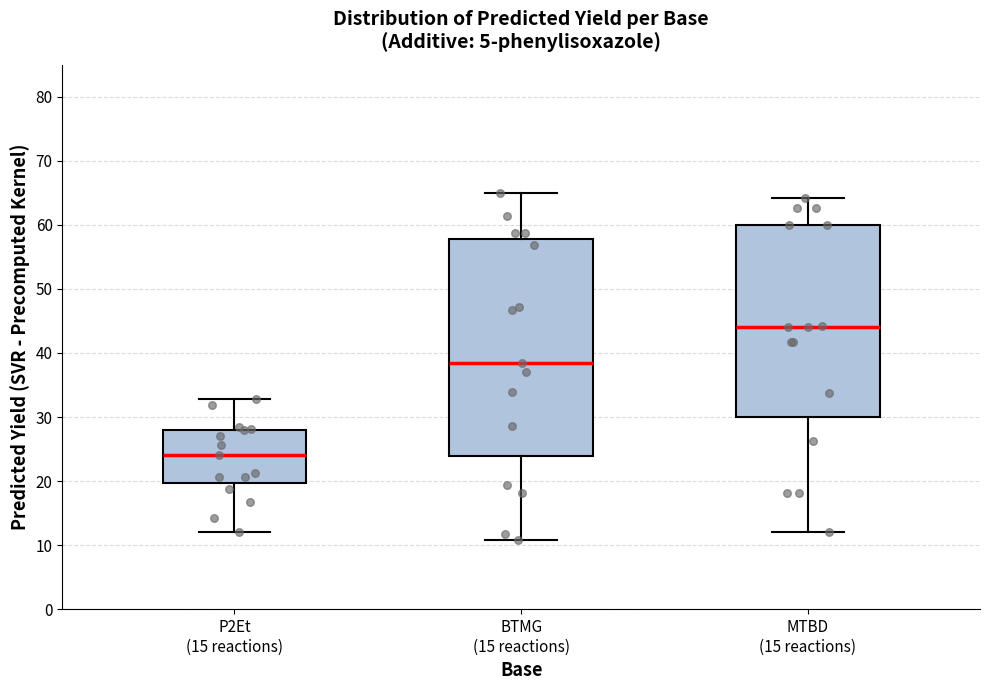

Which box's median line is the highest?

MTBD (15 reactions)